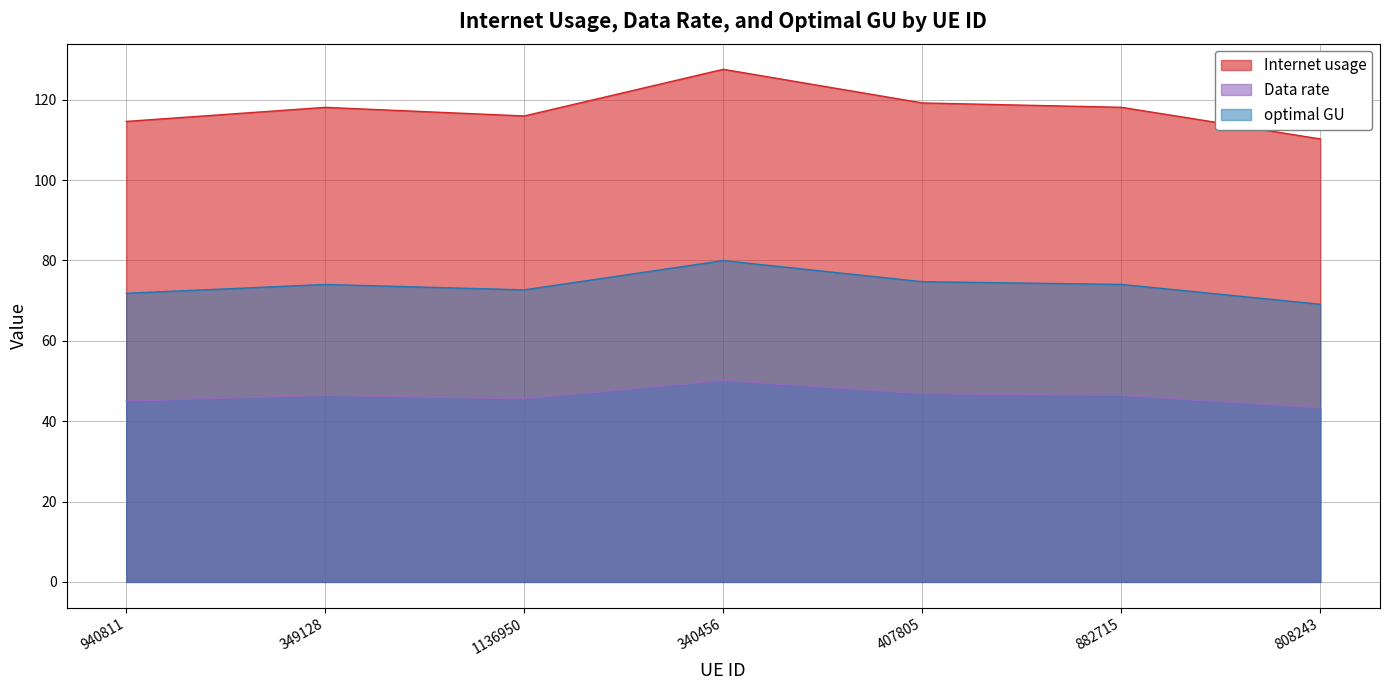

What is the difference between the highest and lowest values at 940811?

69.6